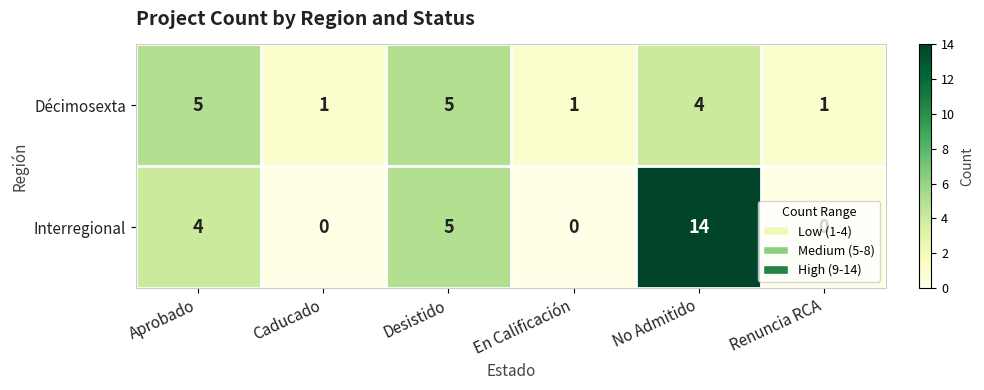

Which series changed the most between No Admitido and Renuncia RCA?

Interregional